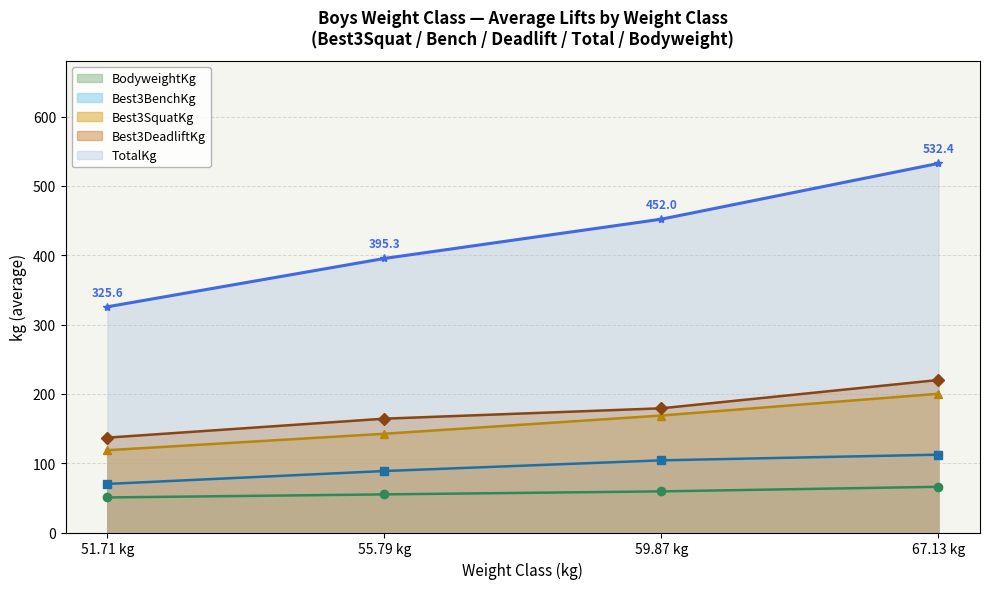

What is the smallest value displayed?

50.7